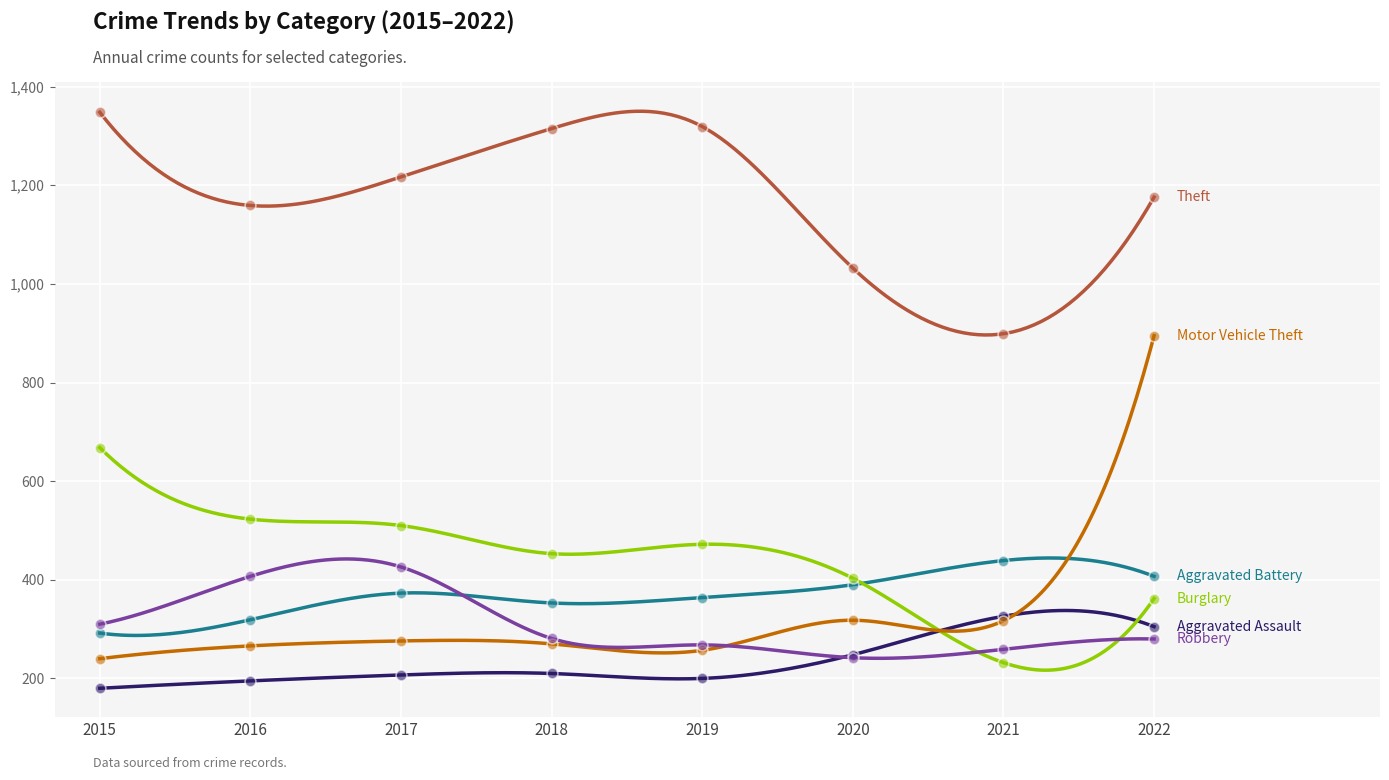

What is the total value across all series at 2019?

2880